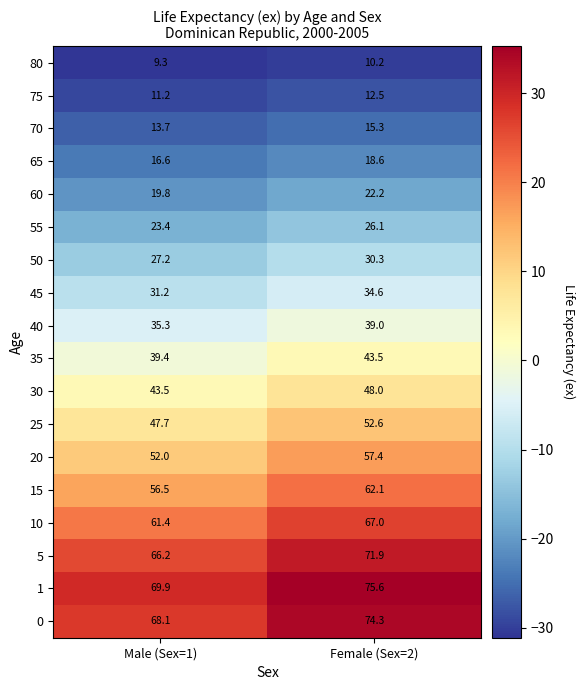

At Female (Sex=2), list the series in order from largest to smallest.

1, 0, 5, 10, 15, 20, 25, 30, 35, 40, 45, 50, 55, 60, 65, 70, 75, 80